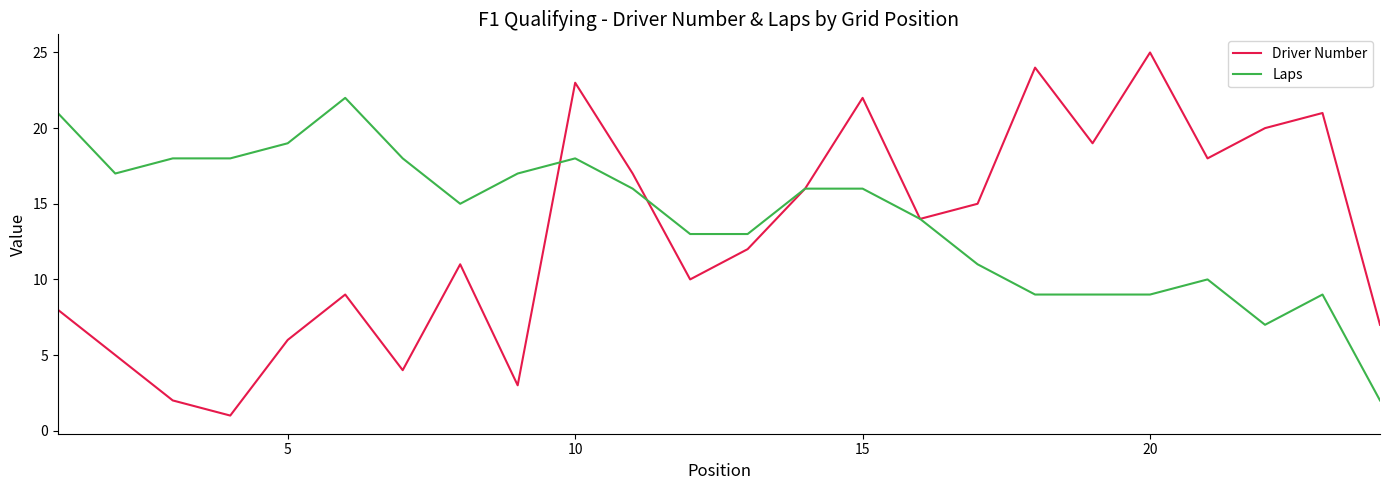

What is the greatest value displayed?

25